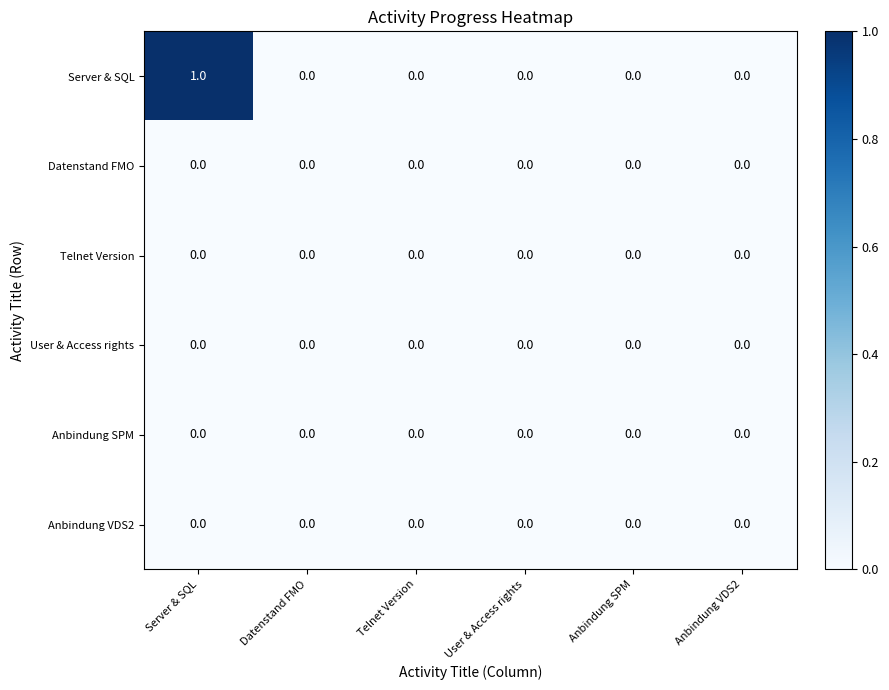

Which series has the widest spread of values?

Server & SQL